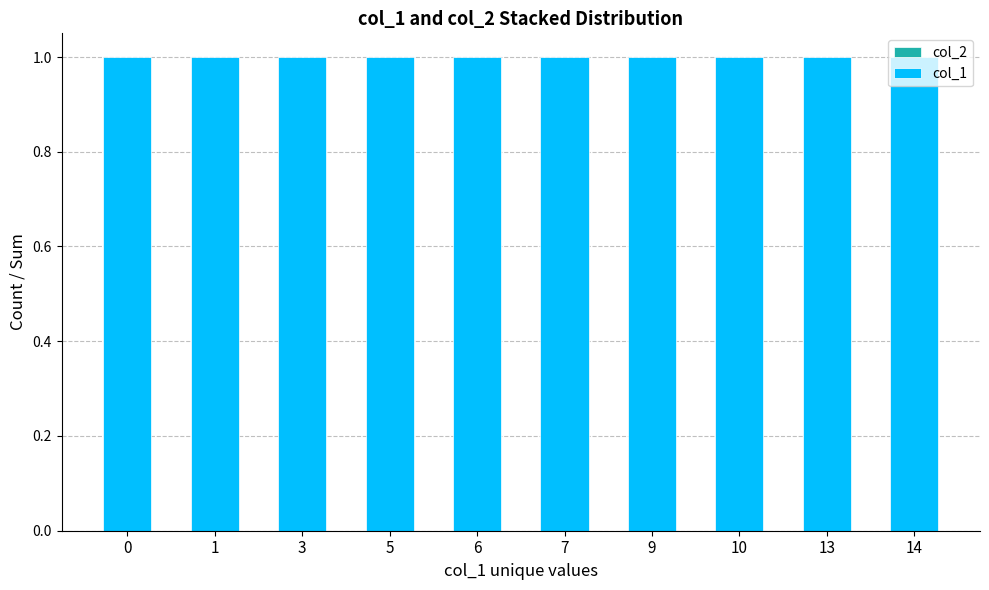

Rank the series by their average value, from lowest to highest.

col_2, col_1